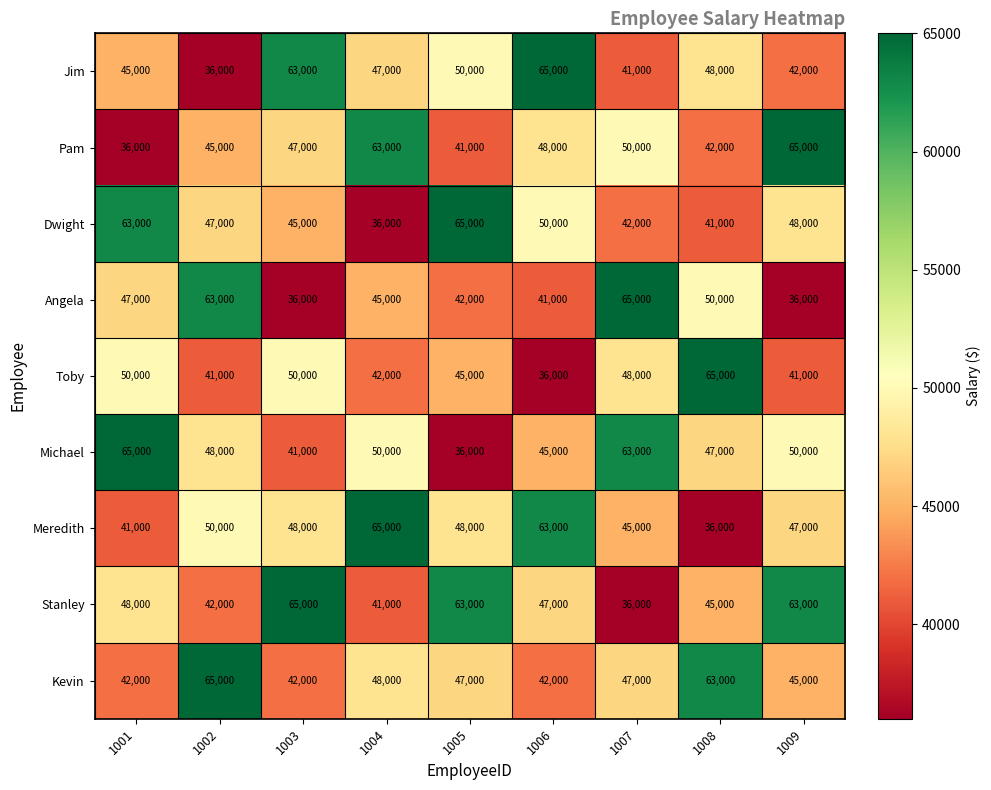

What is the sum of all Michael values?

445000